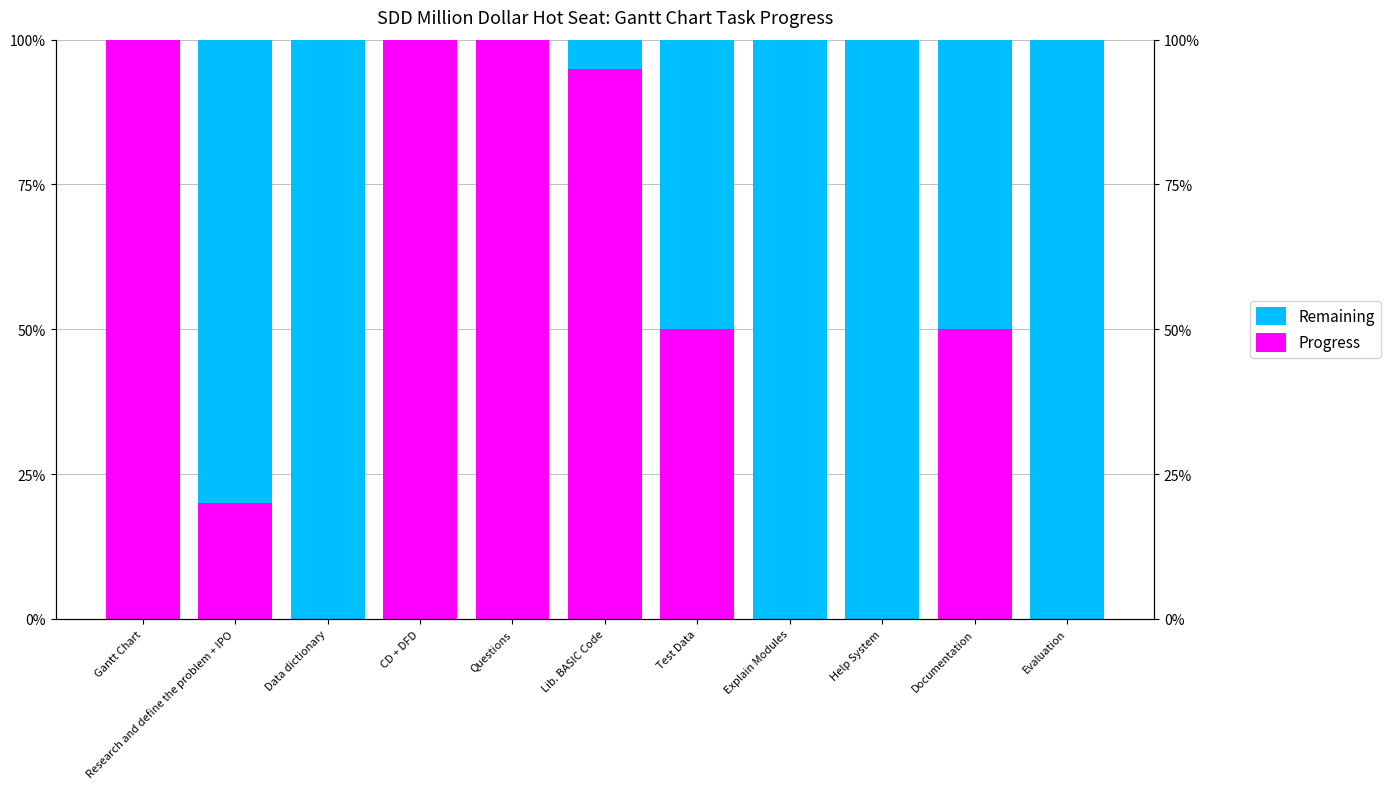

Which series has the largest total across all categories?

Remaining